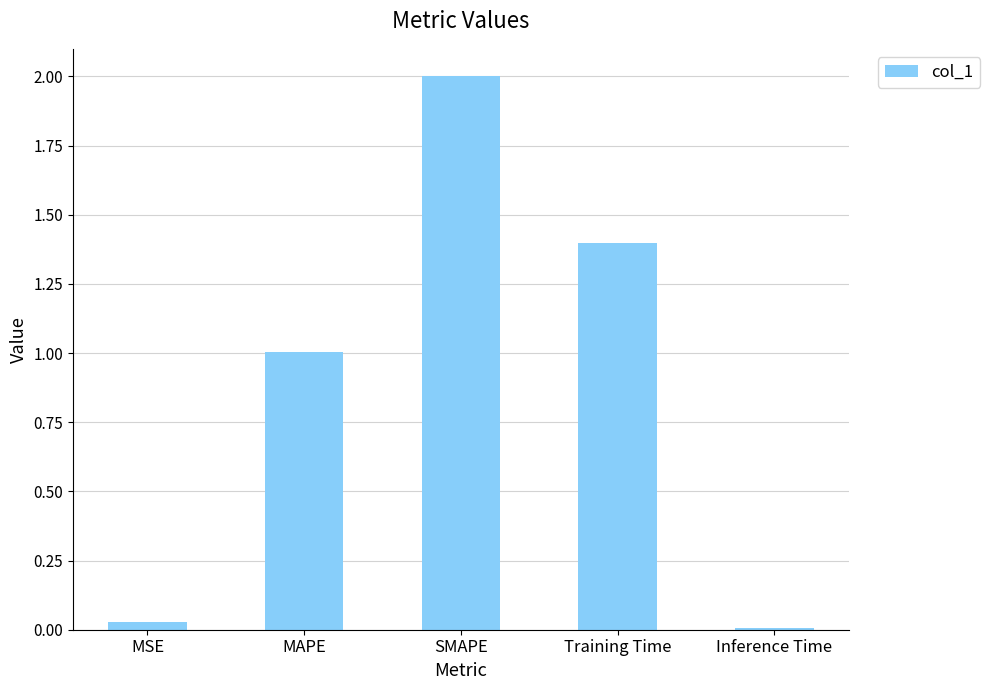

Rank the categories by value from highest to lowest.

SMAPE, Training Time, MAPE, MSE, Inference Time